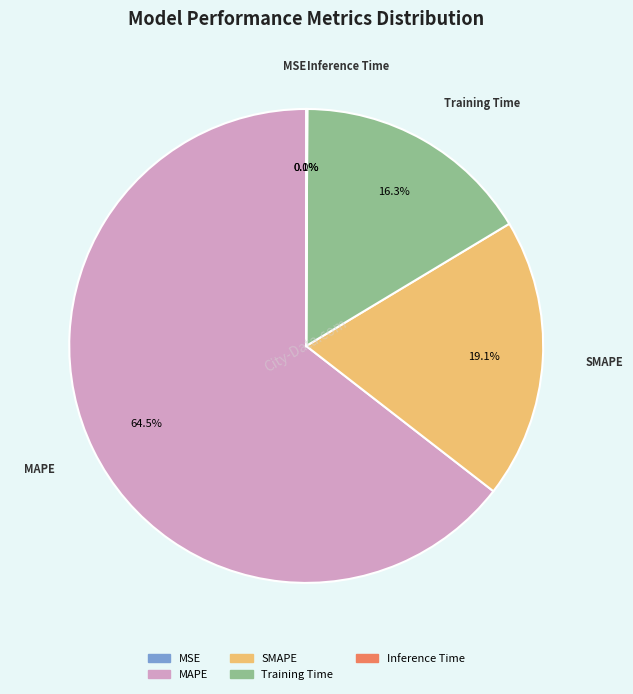

What percentage is NOT represented by MAPE?

35.5%